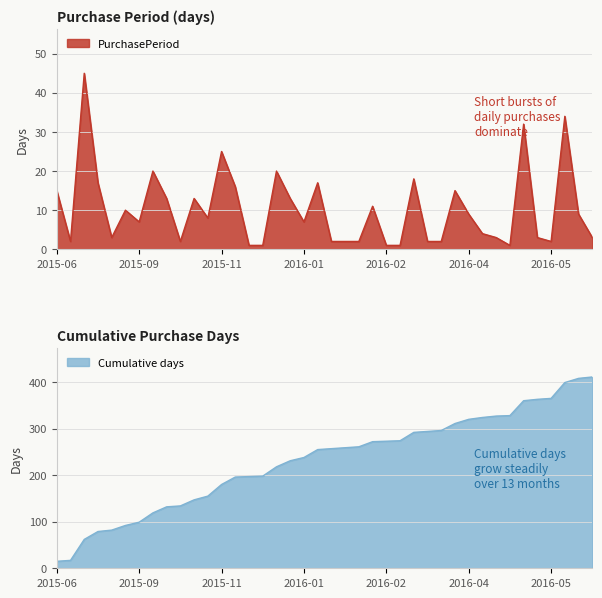

Where is the first local minimum?

2015-06-13